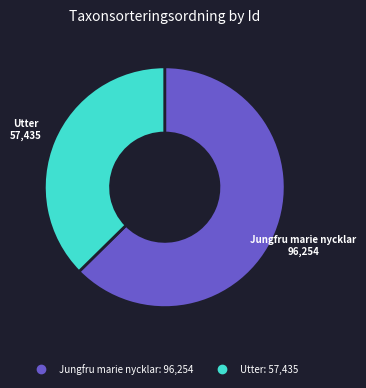

Does any single category account for the majority?

Yes